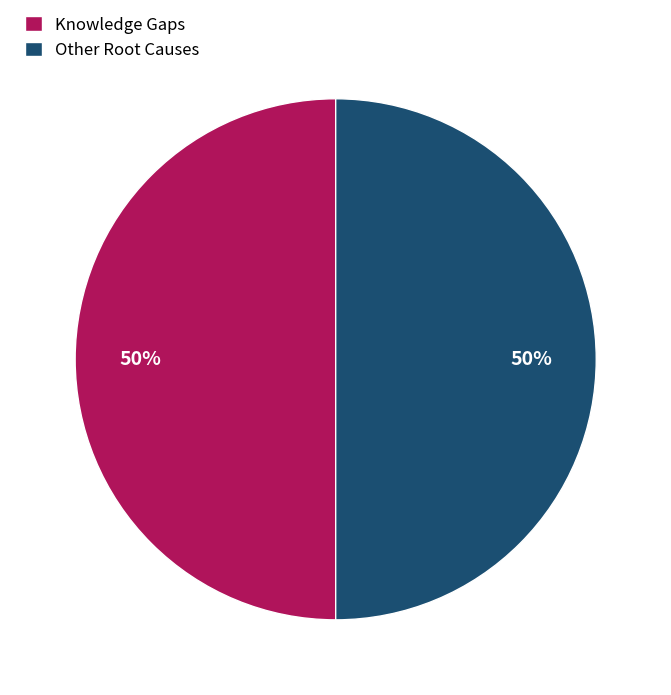

To the nearest percent, what is the combined percentage of Knowledge Gaps and Other Root Causes?

100%